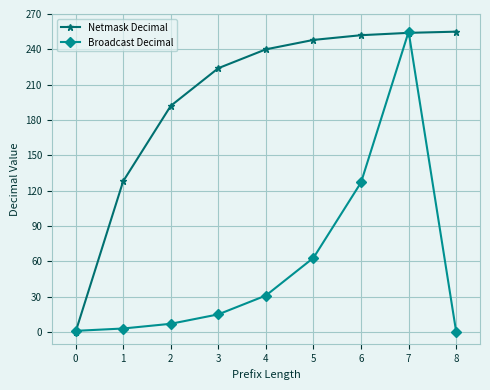

The value of Netmask Decimal at 0 is 111. True or false?

False